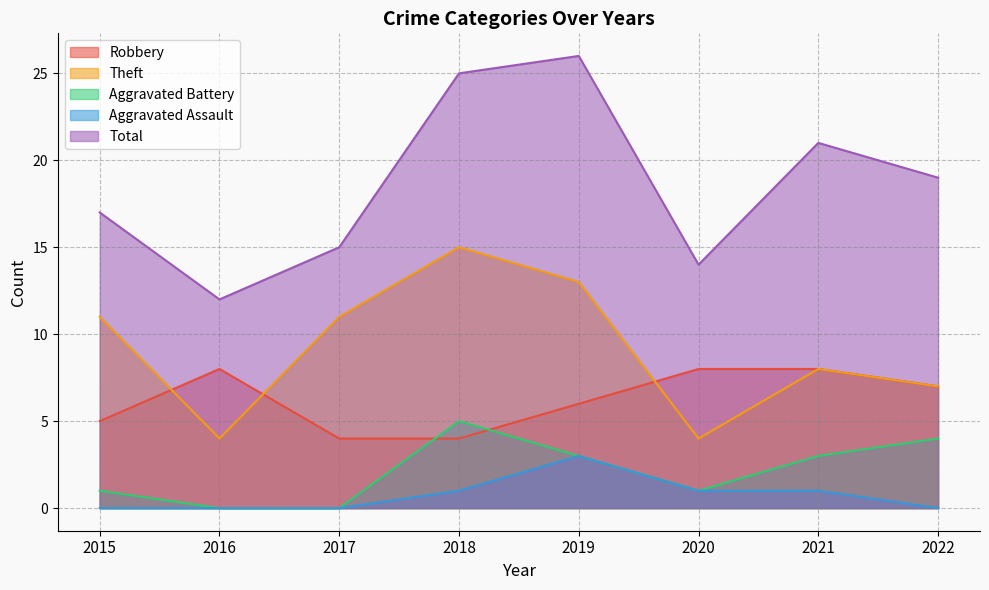

Reading left to right, extract all data points from this chart.

Robbery: 5	8	4	4	6	8	8	7
Theft: 11	4	11	15	13	4	8	7
Aggravated Battery: 1	0	0	5	3	1	3	4
Aggravated Assault: 0	0	0	1	3	1	1	0
Total: 17	12	15	25	26	14	21	19